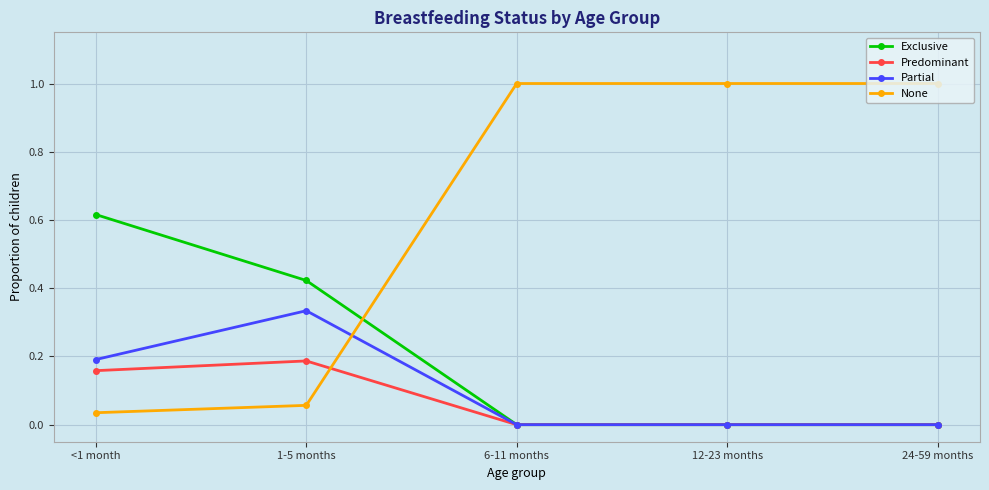

Which category has the highest value in the Partial series?

1-5 months